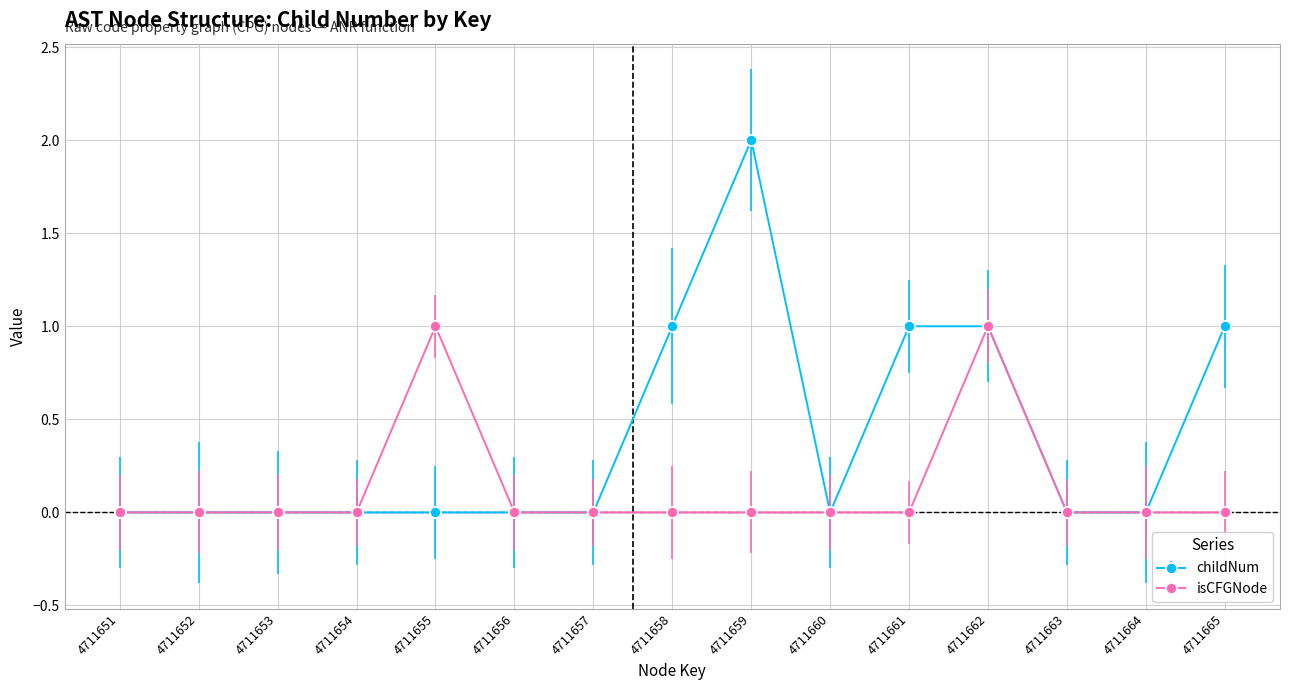

The isCFGNode series shows -1 at 4711651. True or false?

False